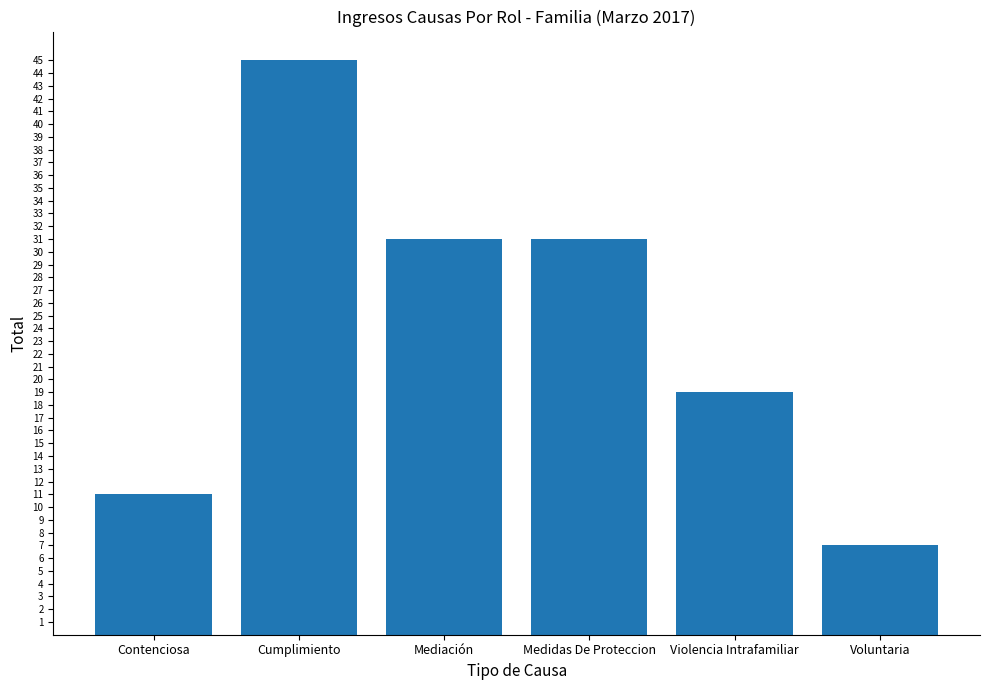

Read the value at Mediación.

31